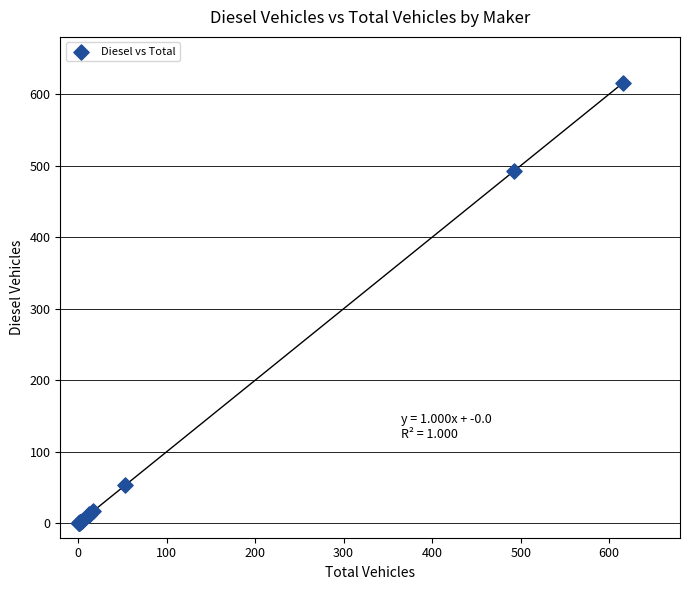

What Y value in the scatter plot is closest to 308?

492